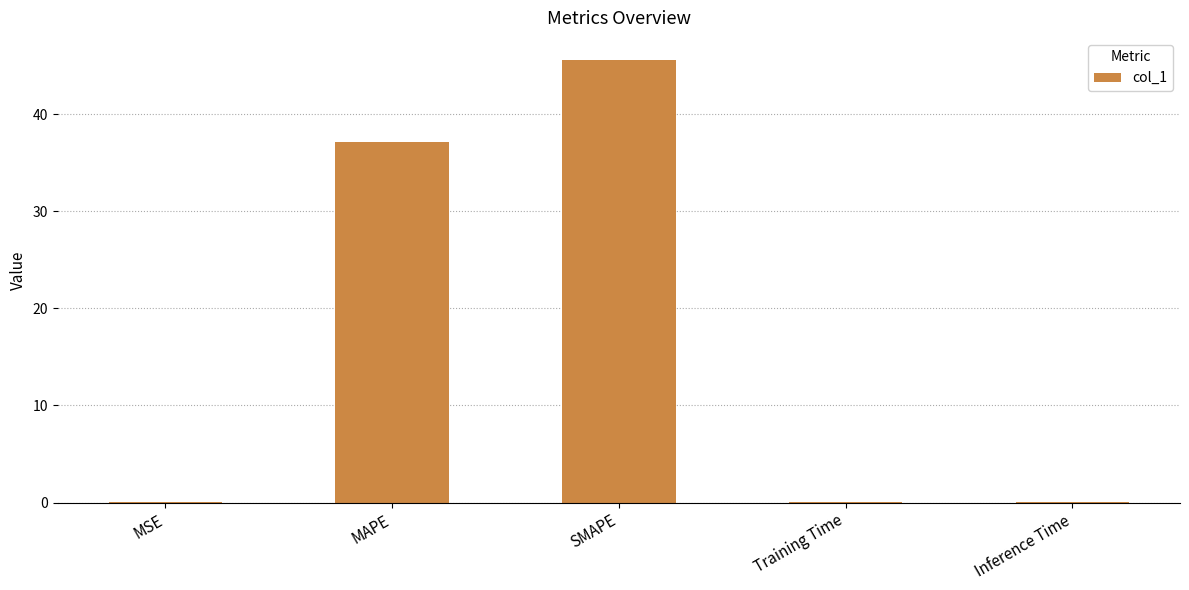

Where is the data nearest to the value 22?

MAPE